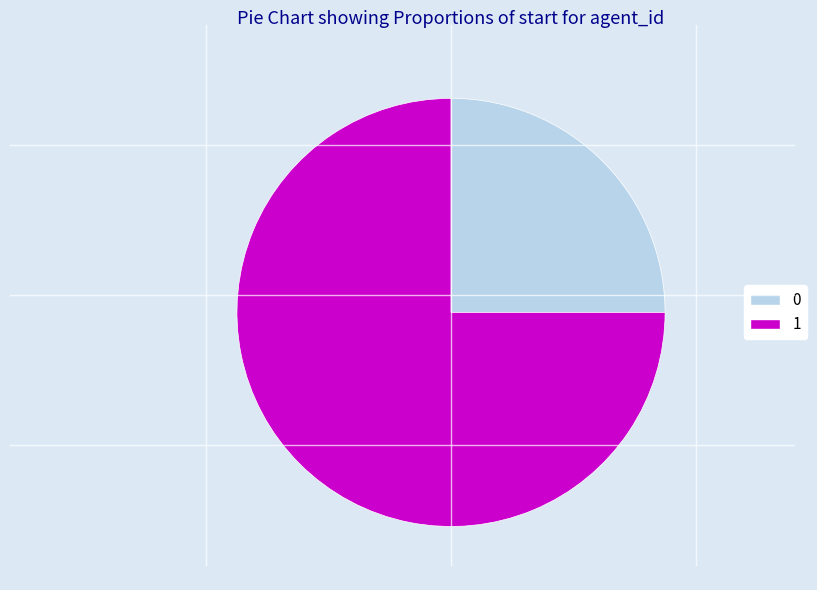

Do 0 and 1 together represent more than half of the pie?

Yes